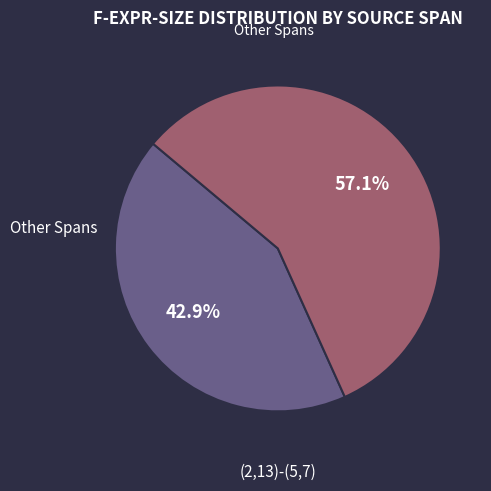

How many slices are in this pie chart?

2